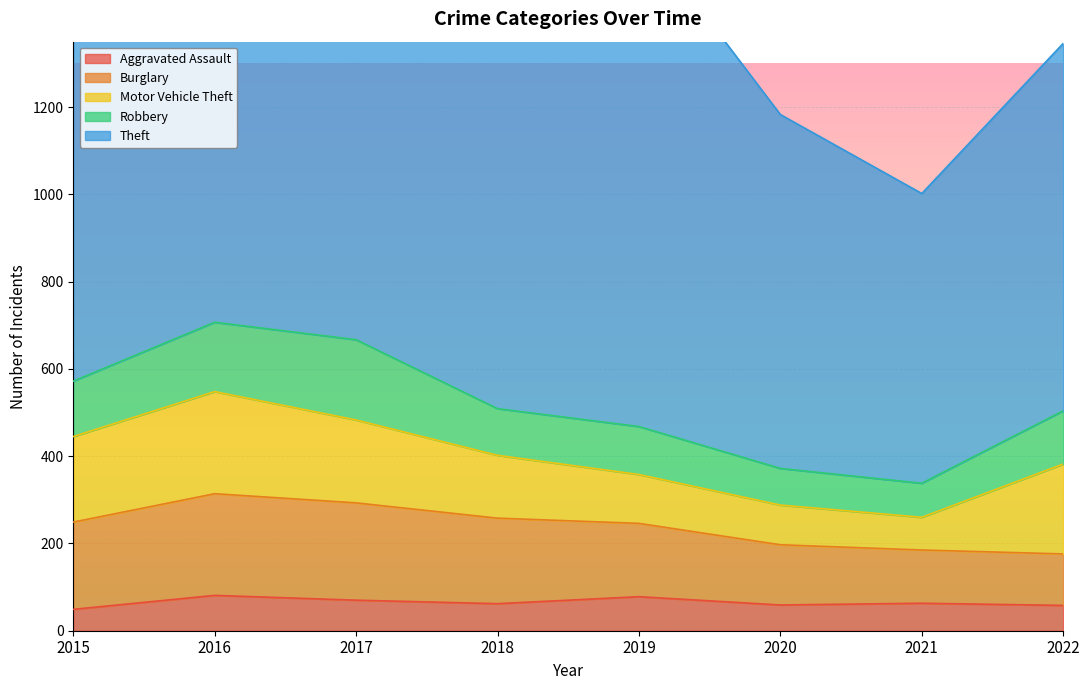

Which series ends up on top after the final intersection of Robbery and Motor Vehicle Theft?

Motor Vehicle Theft